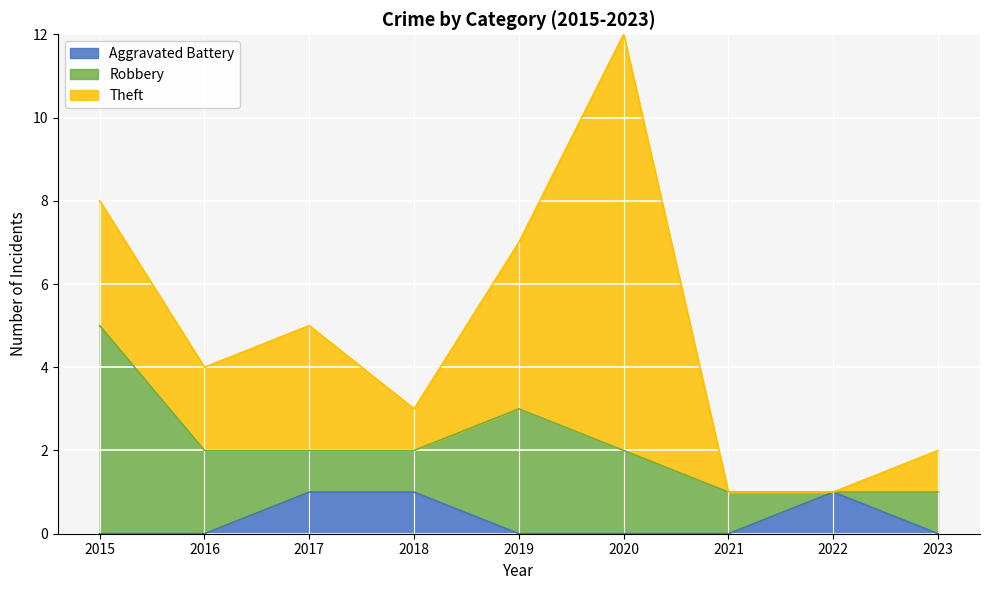

How many lines are shown in the chart?

3